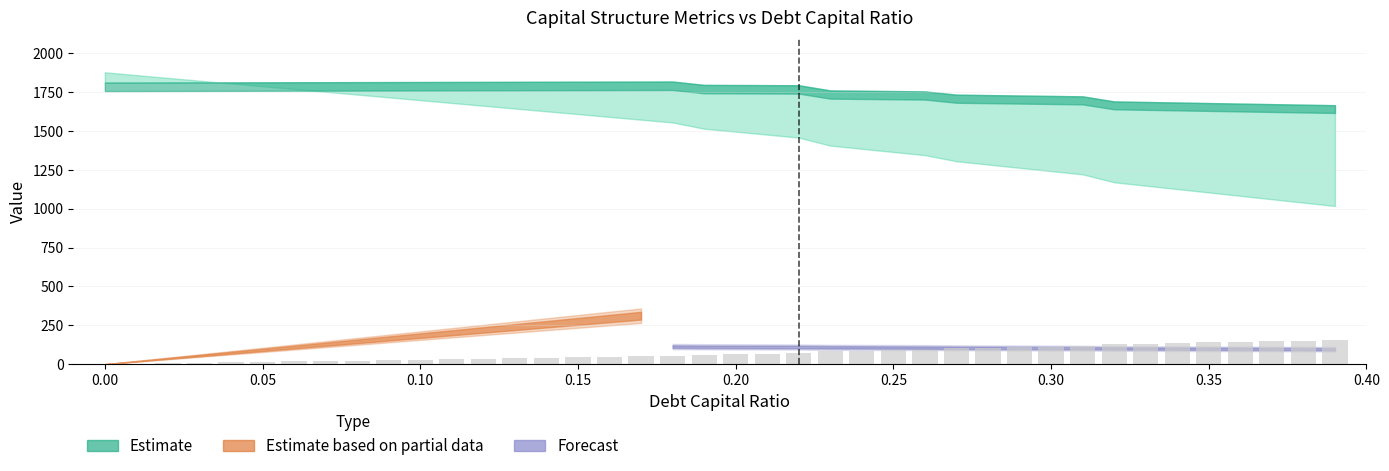

What is the sum of all values?

2786.0